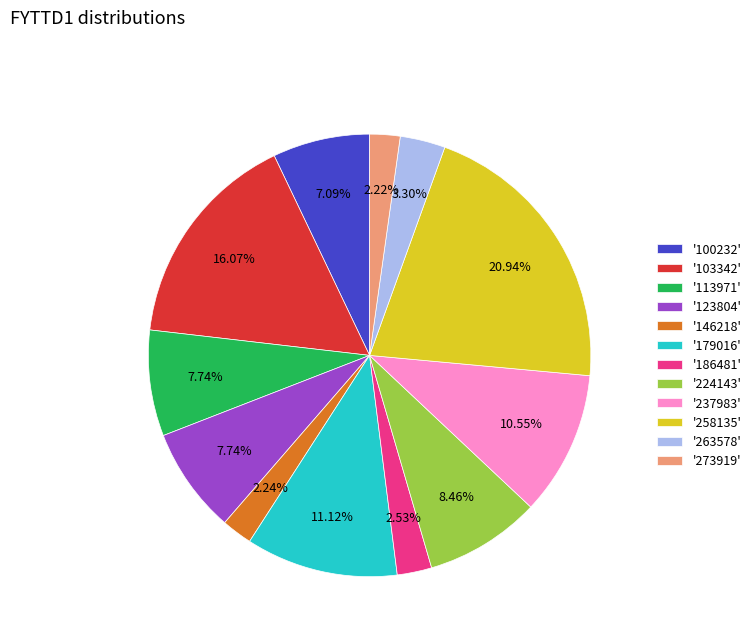

Is '179016' the majority of the pie?

No